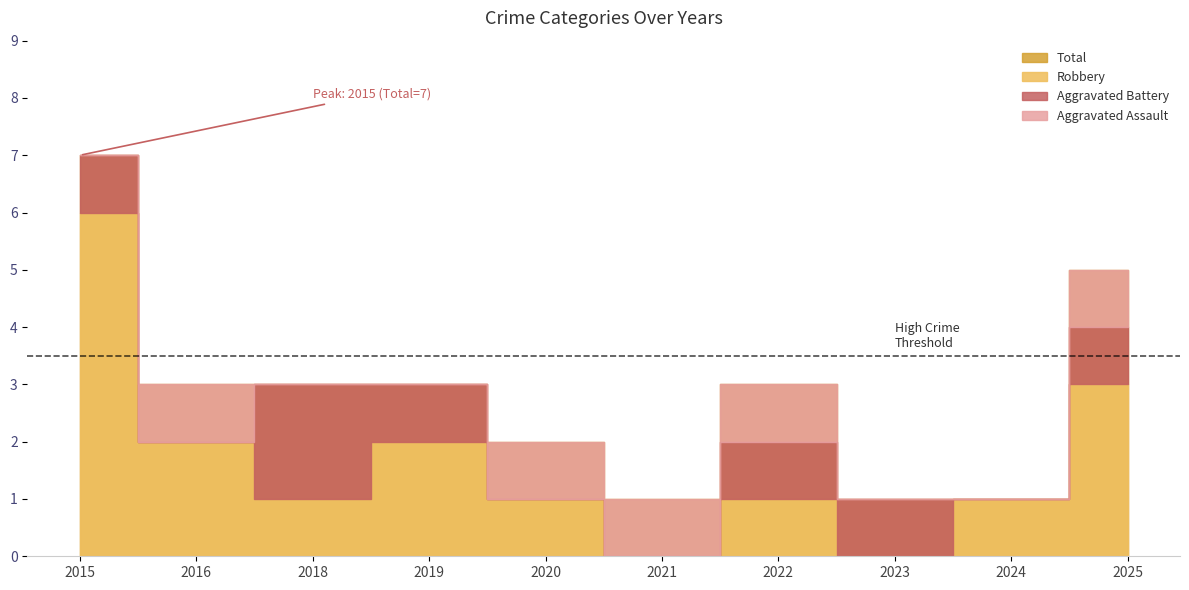

At which label is Total closest to 4?

2016